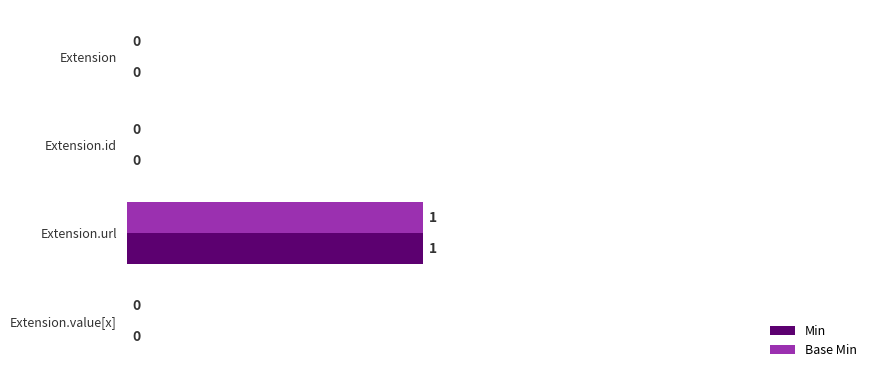

At which category does the chart reach its peak across all series?

Extension.url